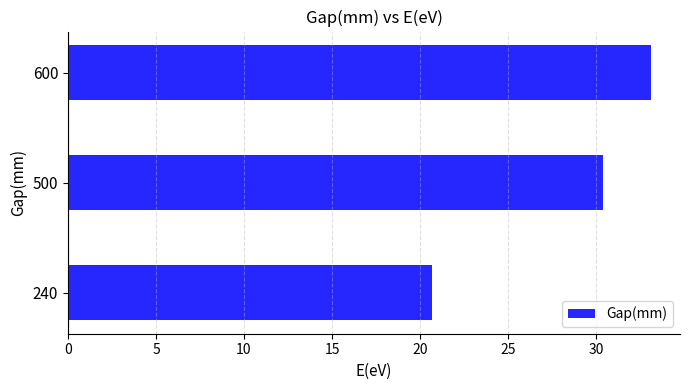

What value does the data have at 500?

30.4